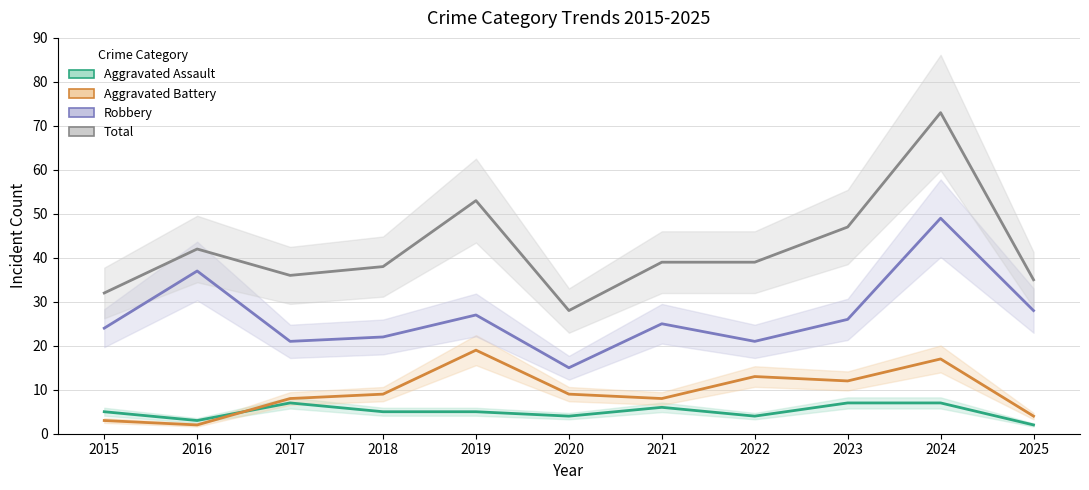

How many interior local peaks does the Robbery series have?

4